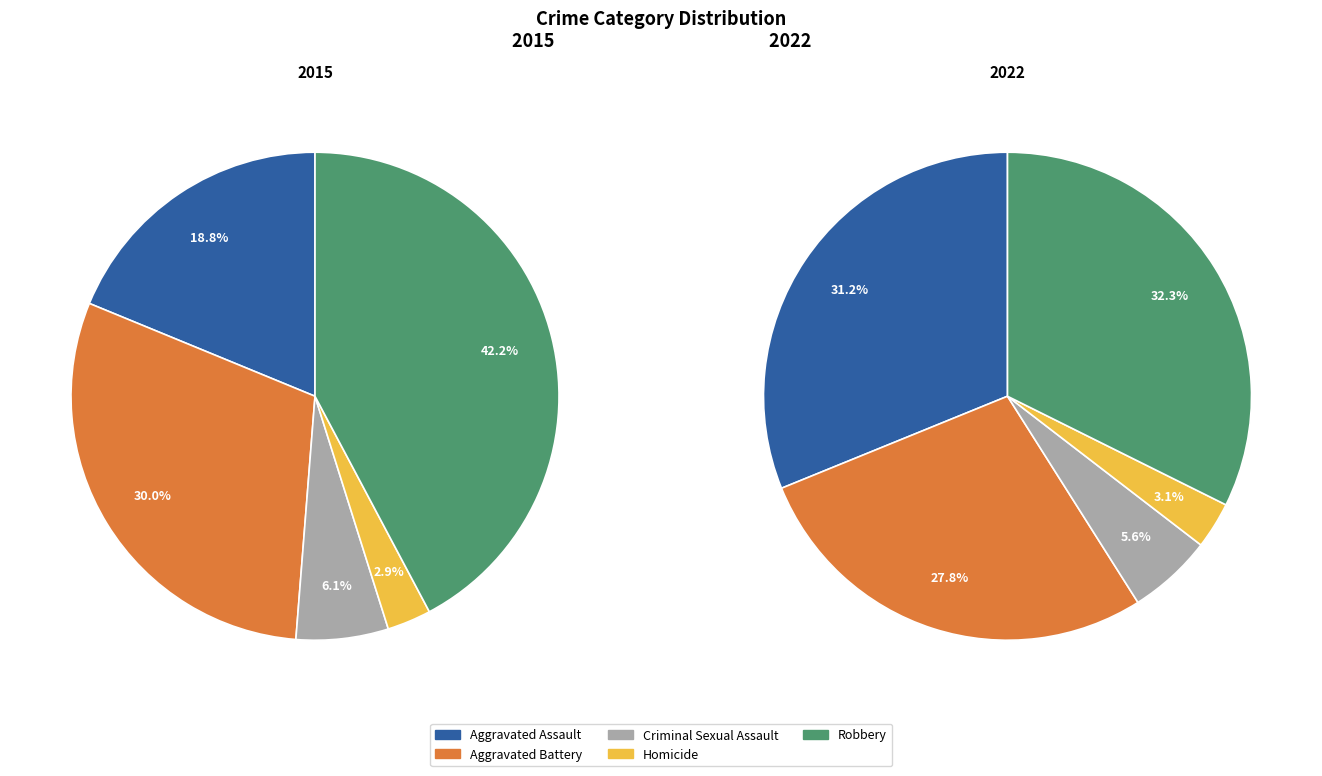

Is it true that Aggravated Battery is 14% of the pie?

False